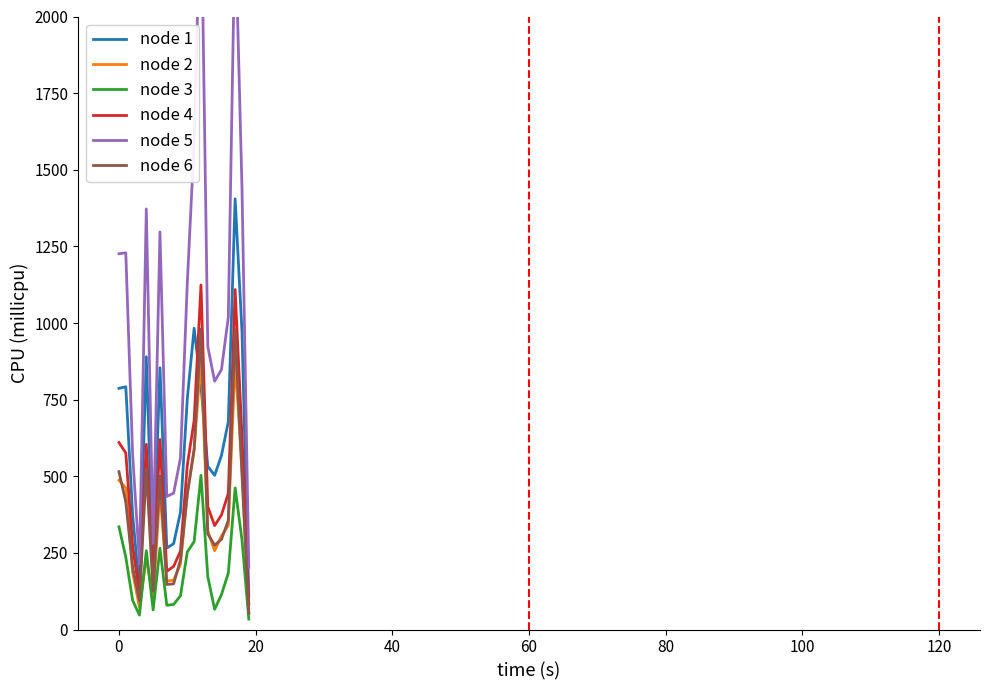

What is the difference between the highest and lowest values at 12?

1933